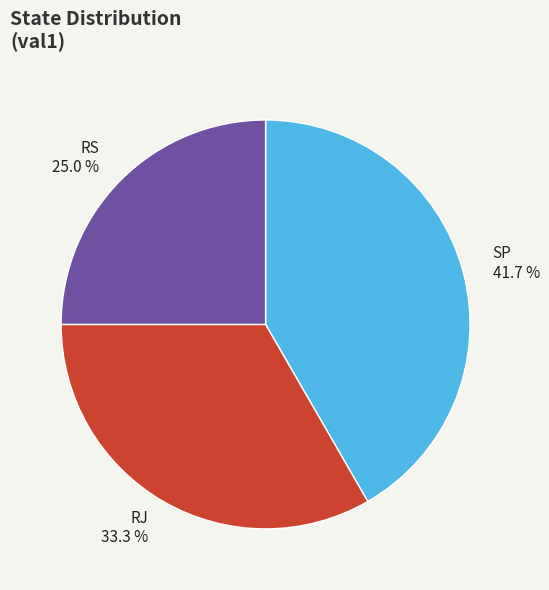

Is the sum of SP and RS greater than half?

Yes